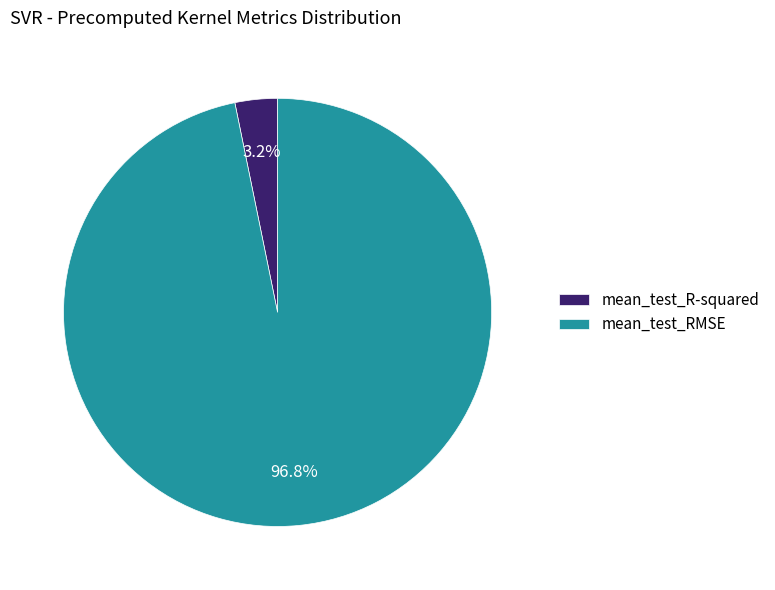

How many slices are in this pie chart?

2